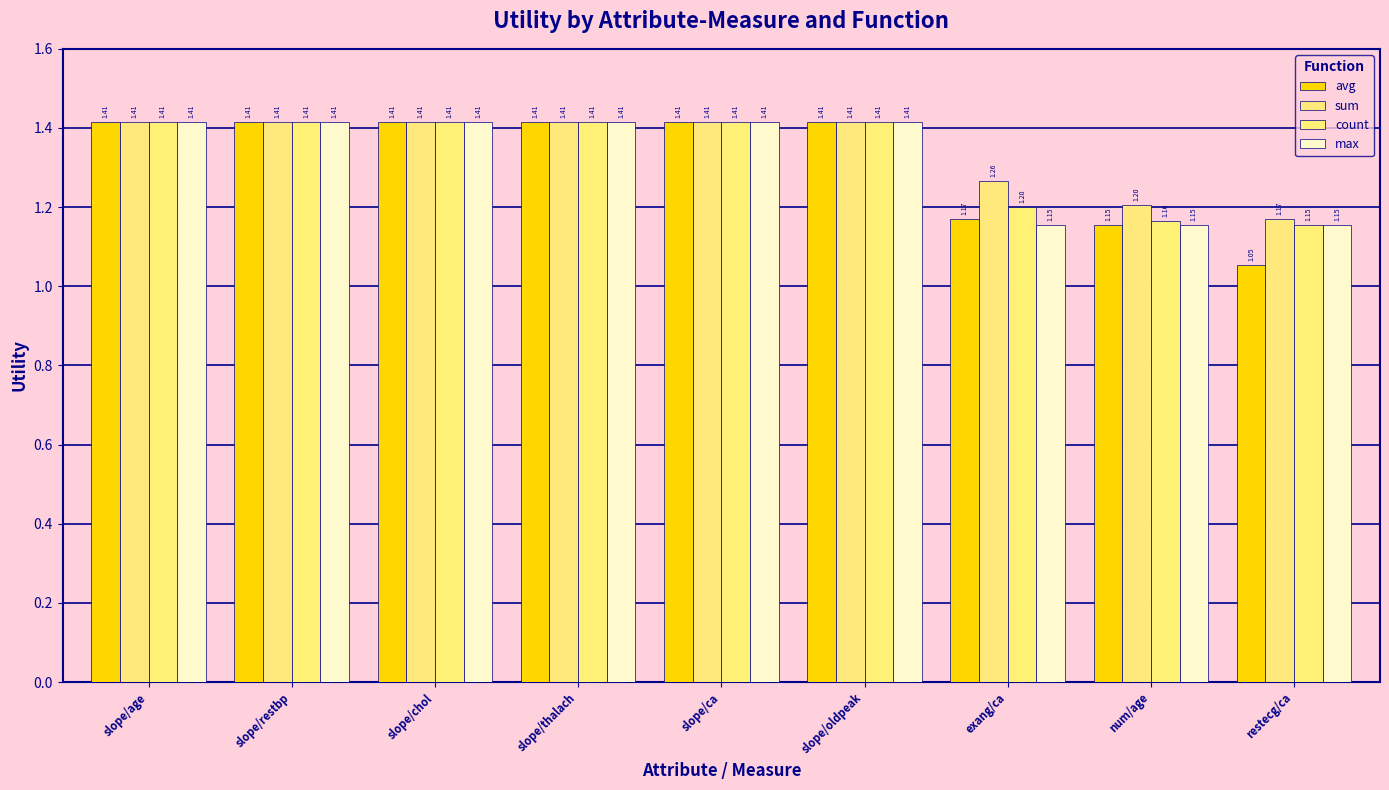

What value does the count series have at slope/thalach?

1.4